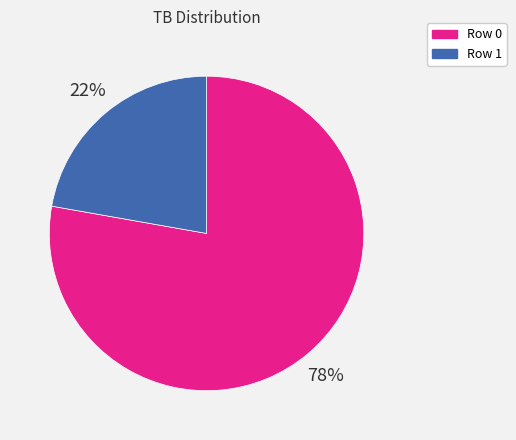

Does any single category account for the majority?

Yes